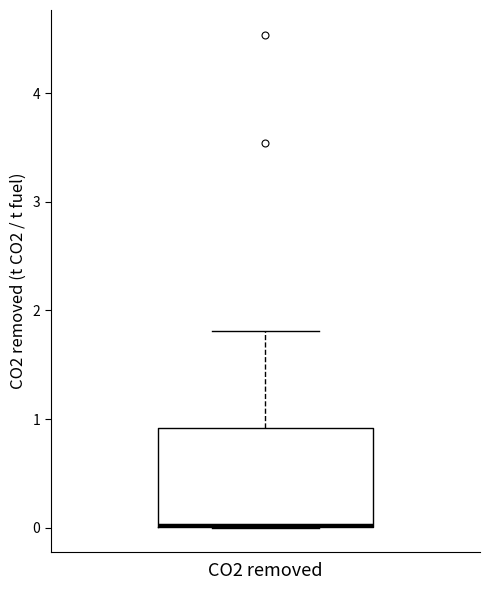

Read this box plot against the y-axis: the position of the median line, the range covered by the box, and the ends of both whiskers. The values are not printed on the chart, so give them approximately, as read against the axis.

median 0.0 (drawn on the box's lower edge), box 0.0 to 0.9, whiskers 0.0 to 1.8